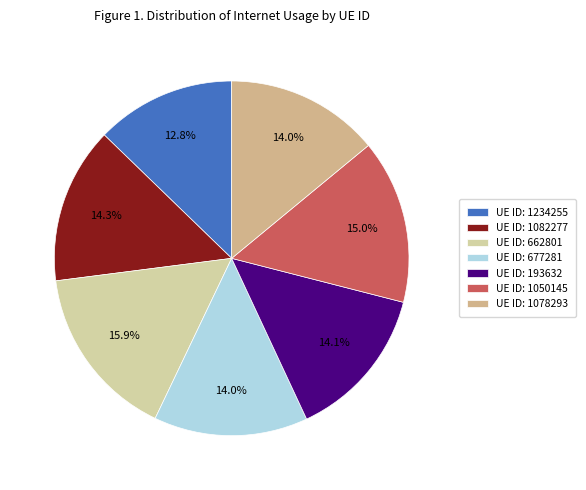

Rank the categories by value from lowest to highest.

1234255, 1078293, 677281, 193632, 1082277, 1050145, 662801